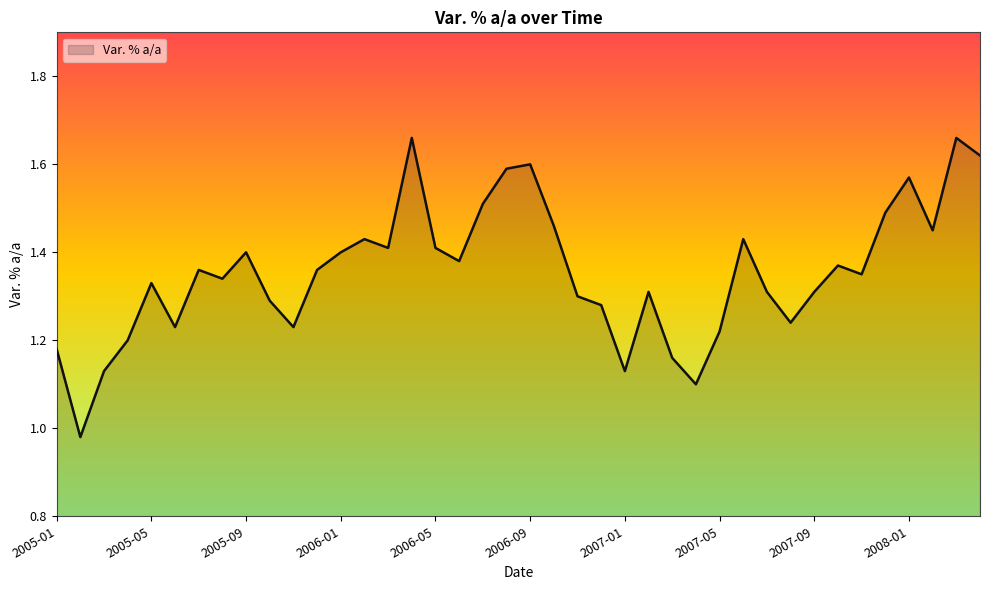

Where does the data first go above 1?

2005-01